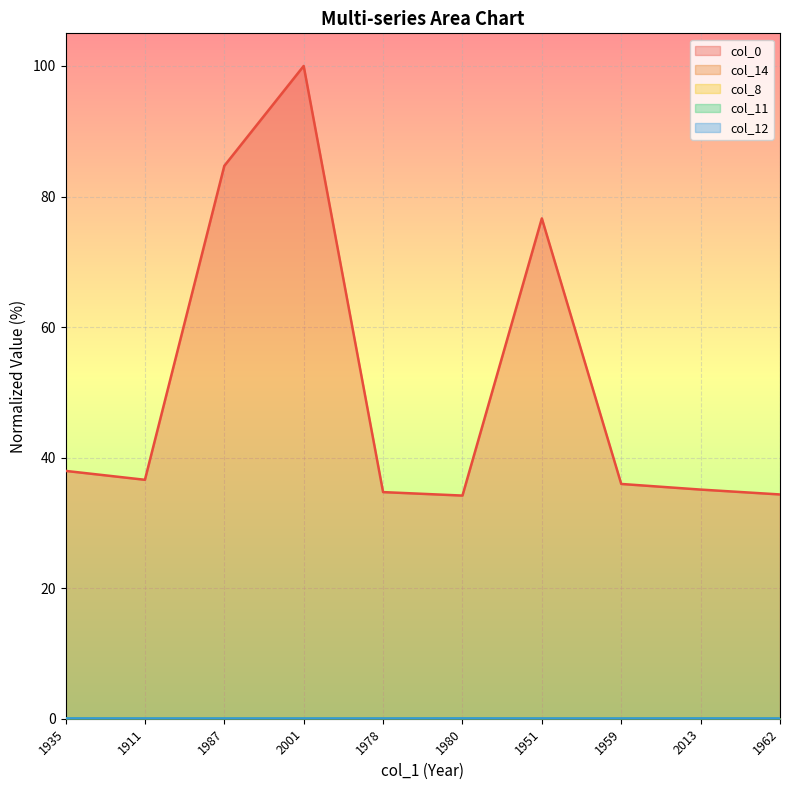

How many interior local peaks does the col_12 series have?

2